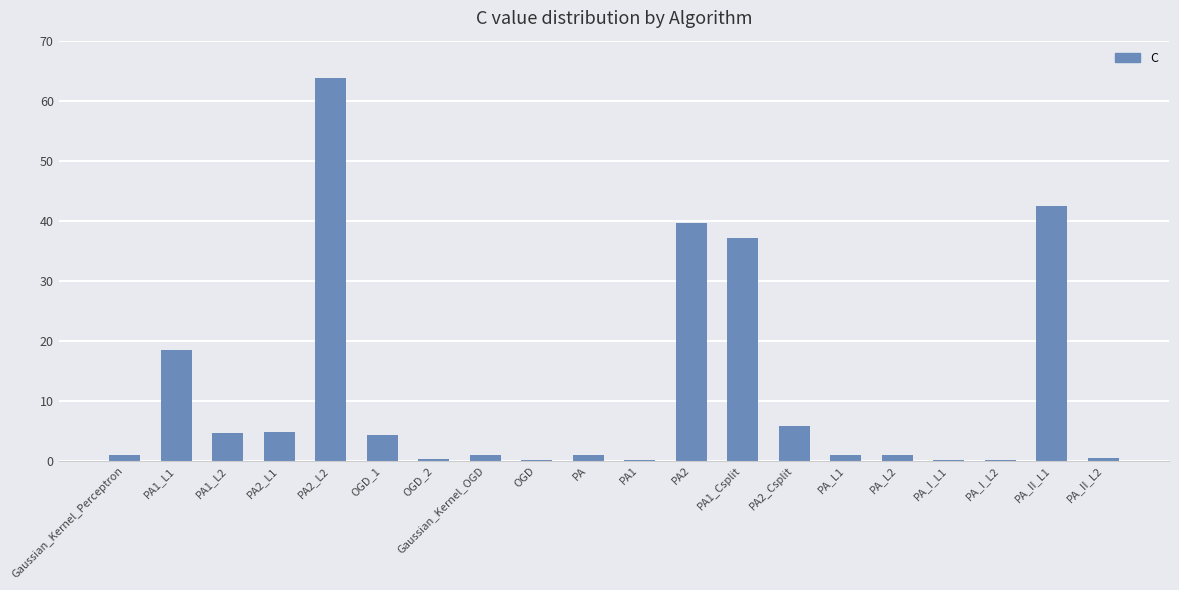

The chart shows a value of 1.0 at PA_L2. True or false?

True